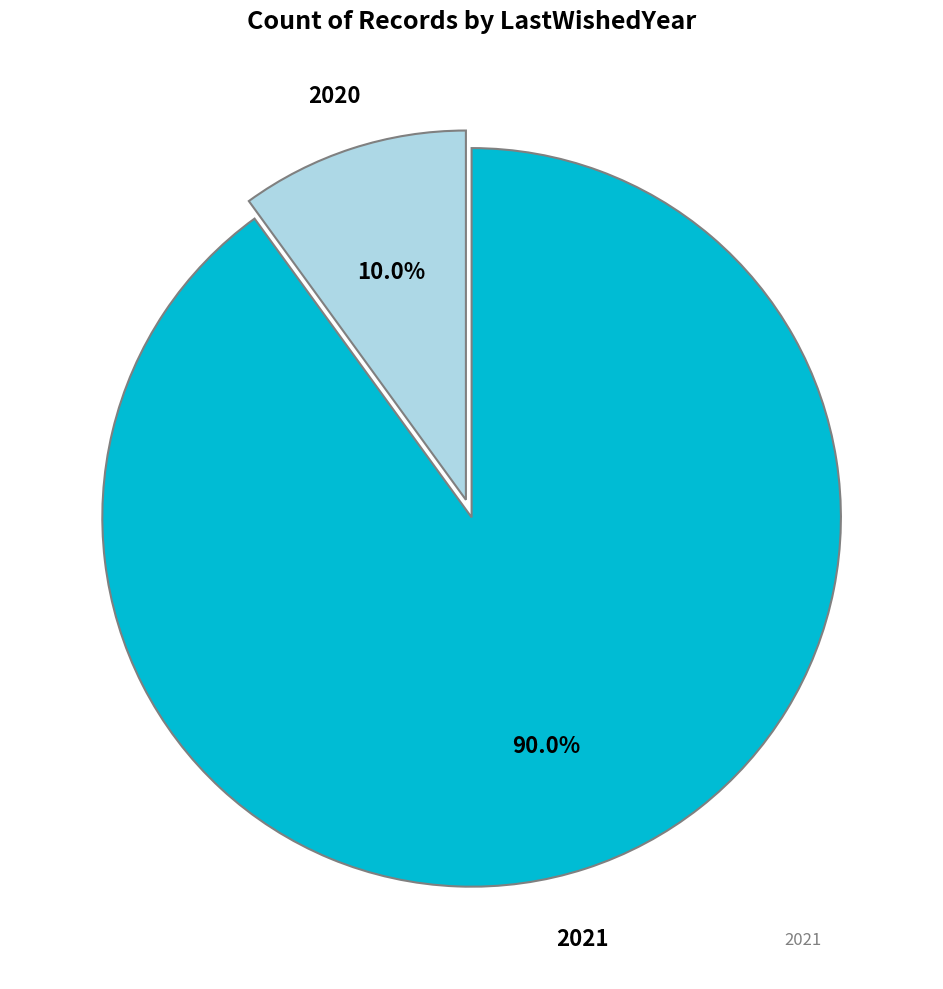

Count the number of slices in the pie.

2